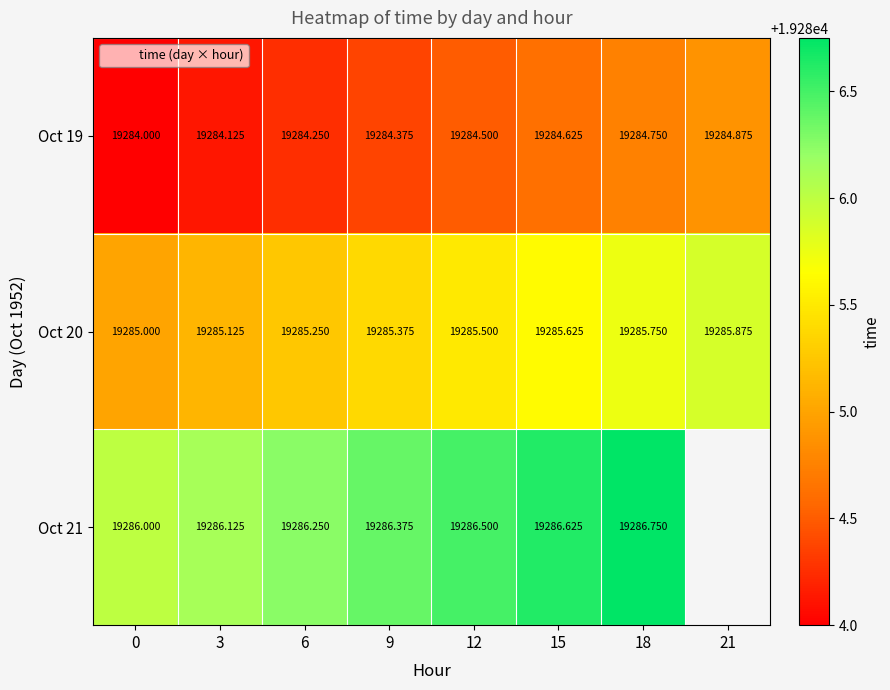

What is the total value across all series at 9?

57856.1